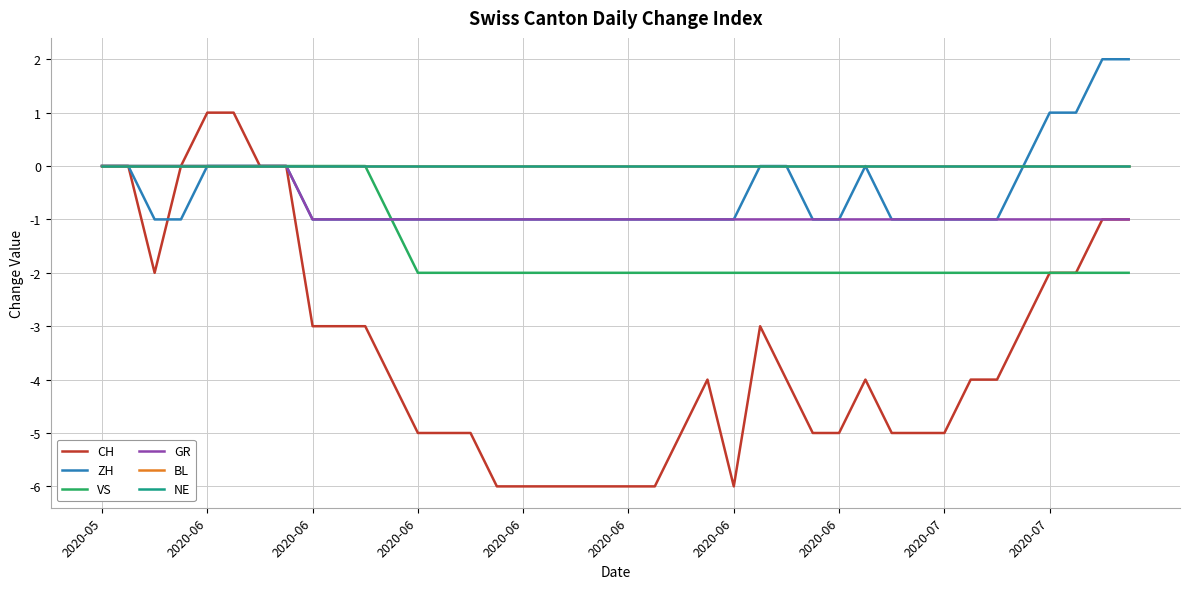

What is the value of the ZH point at the 23rd from the left?

-1